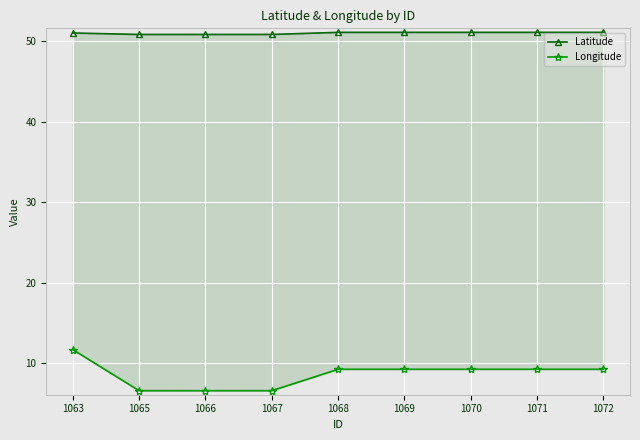

True or false: Longitude and Latitude cross at least once.

False